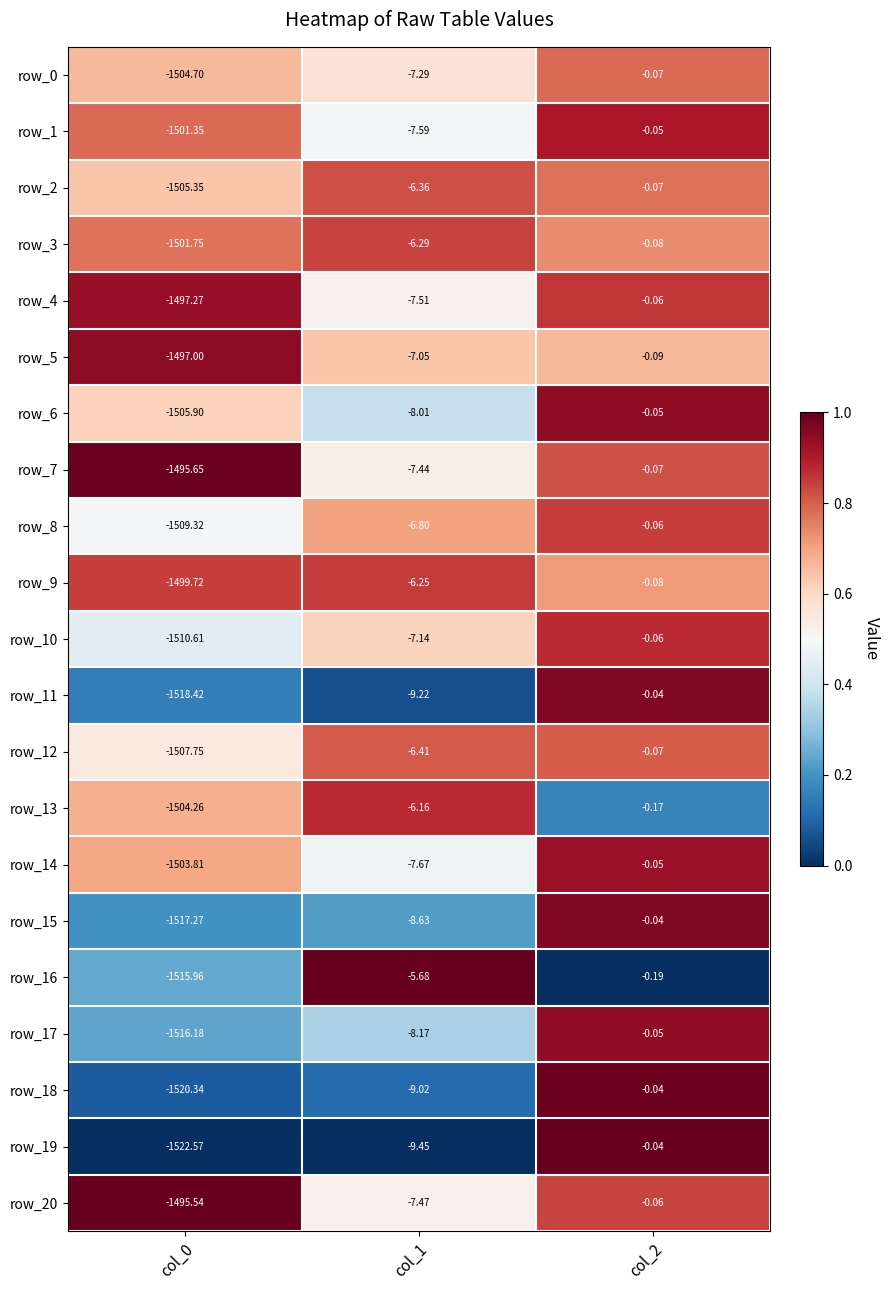

Is the value of row_11 at col_2 greater than the value of row_14 at col_0?

Yes